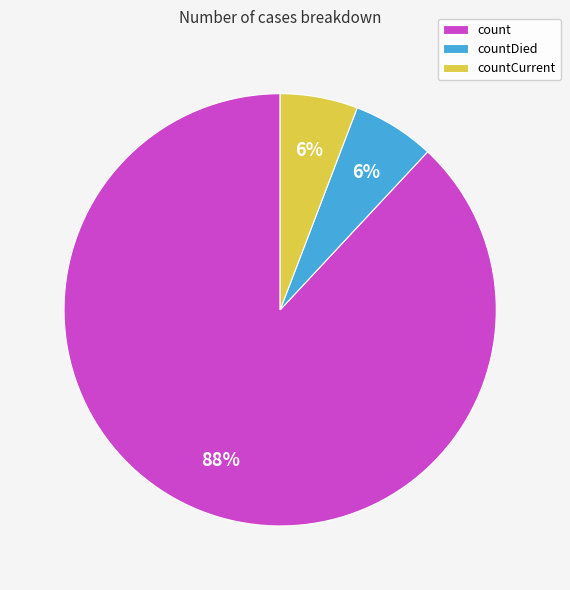

Which category has the biggest portion of the pie?

count